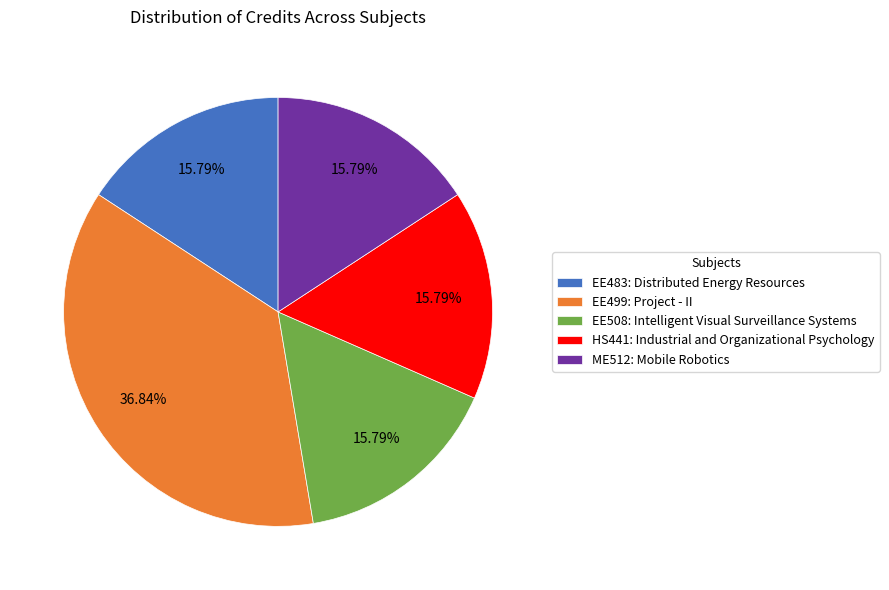

Which has a higher value, EE499: Project - II or EE483: Distributed Energy Resources?

EE499: Project - II